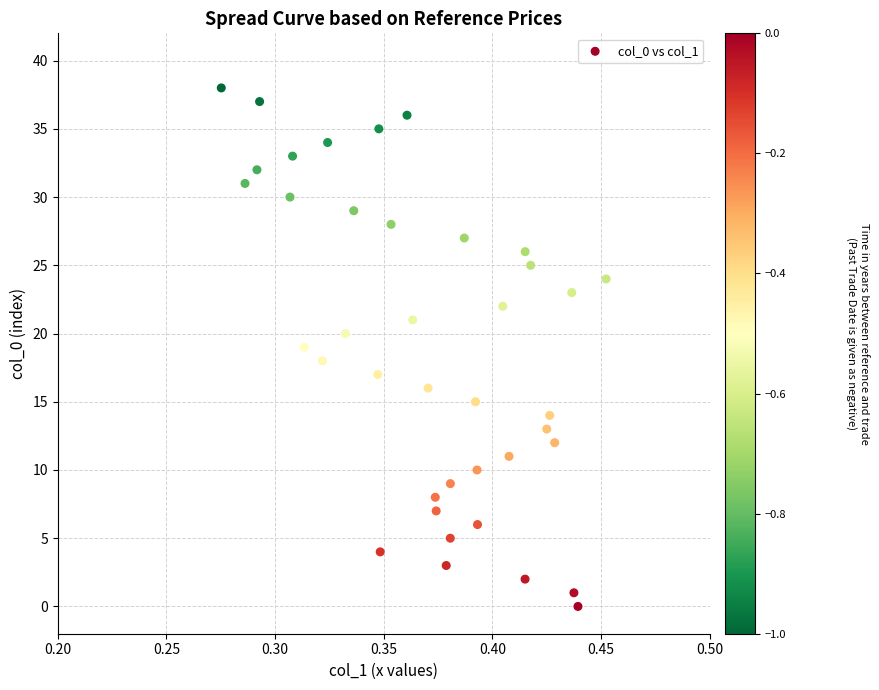

What is the range of Y values (max minus min)?

38